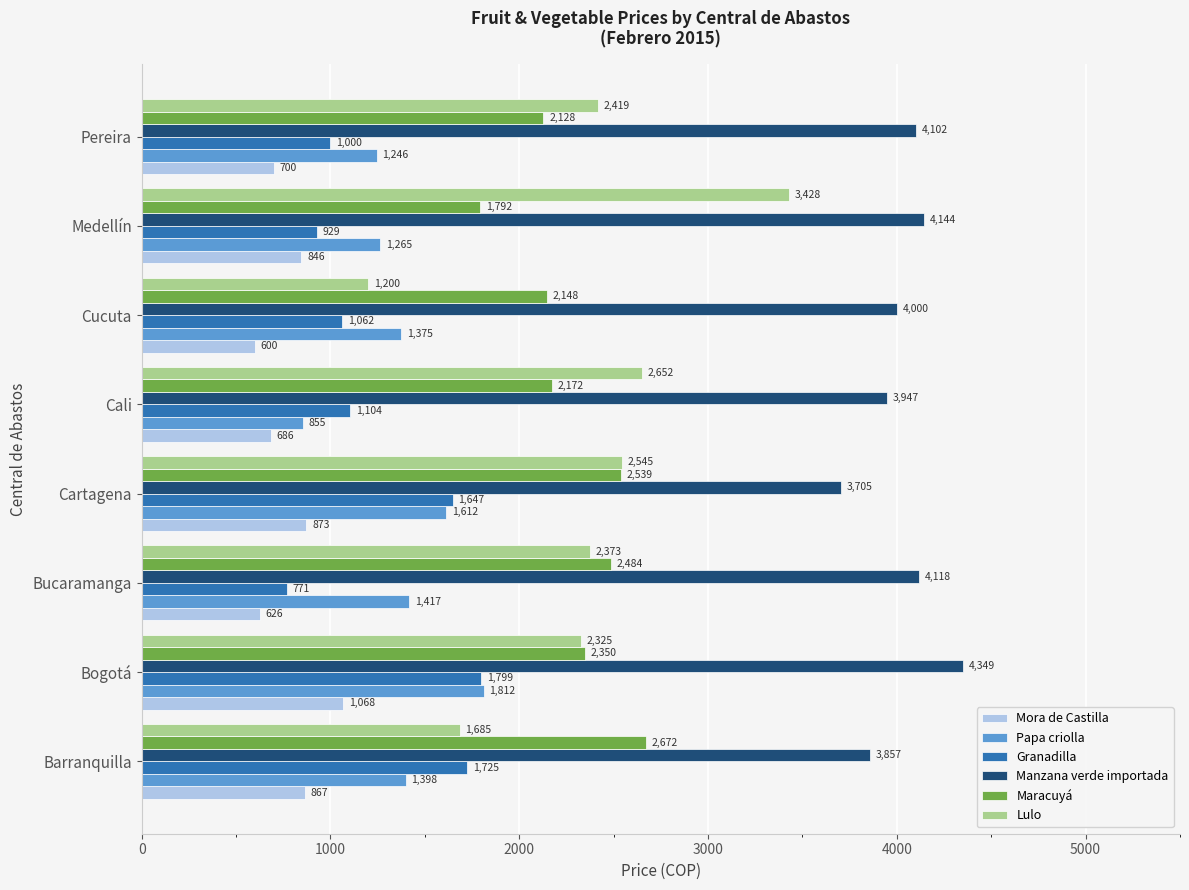

The value of Papa criolla at Bogotá is 1812. True or false?

True